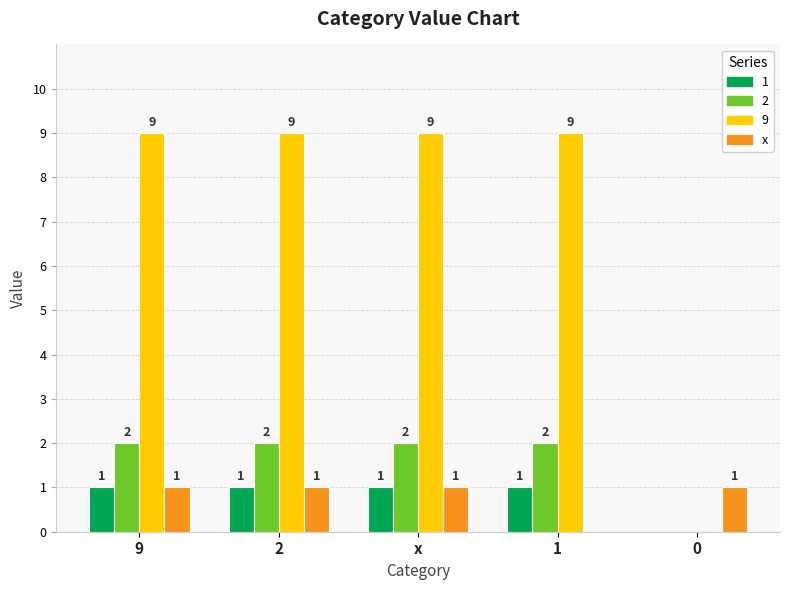

Which series changed the most between 2 and 0?

9